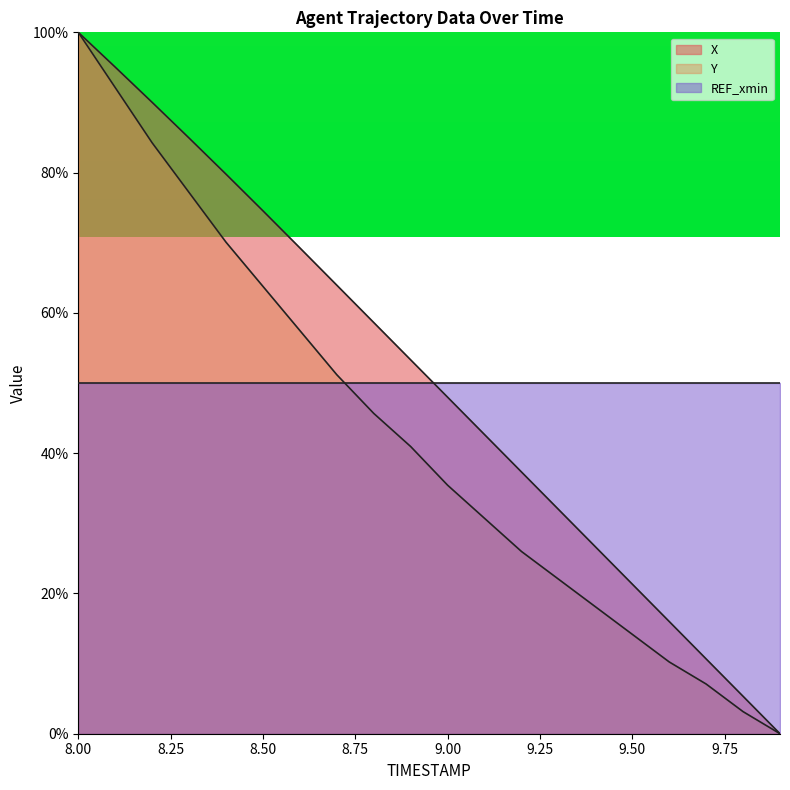

True or false: Y has more than 1 interior local peaks.

False